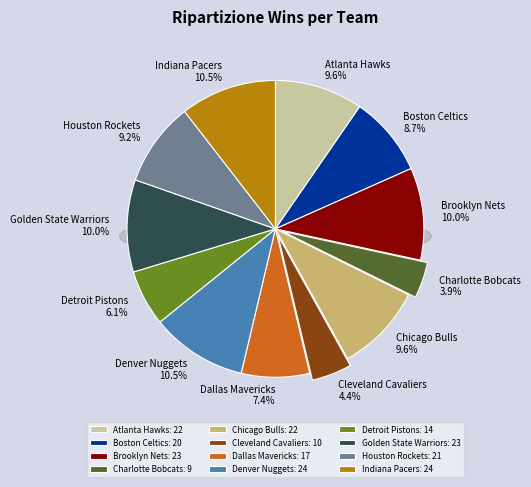

Which slice is the largest?

Denver Nuggets